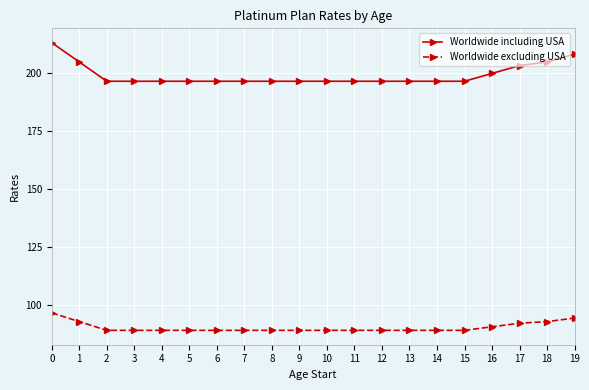

The value of Worldwide excluding USA at 8 is 138.6. True or false?

False